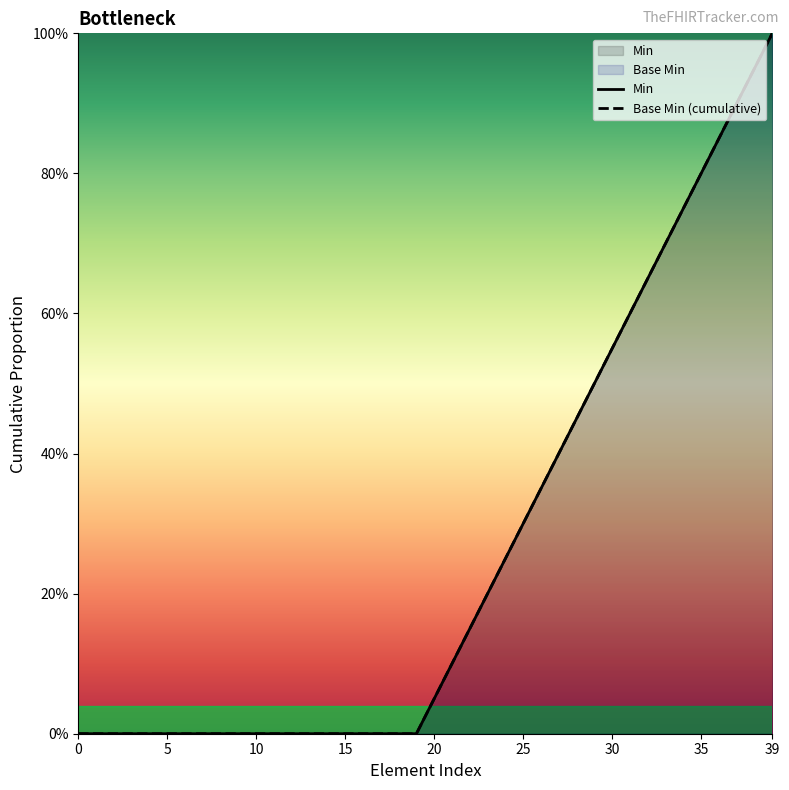

The Base Min (cumulative) series shows -0.4 at 35. True or false?

False